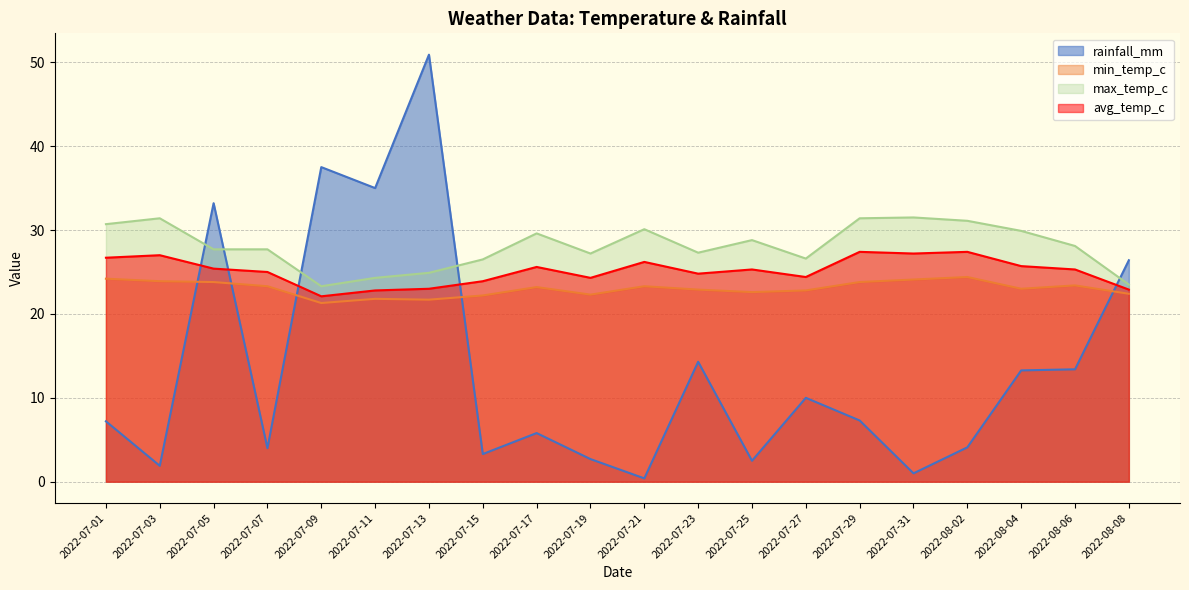

Which category has the highest value in the rainfall_mm series?

2022-07-13